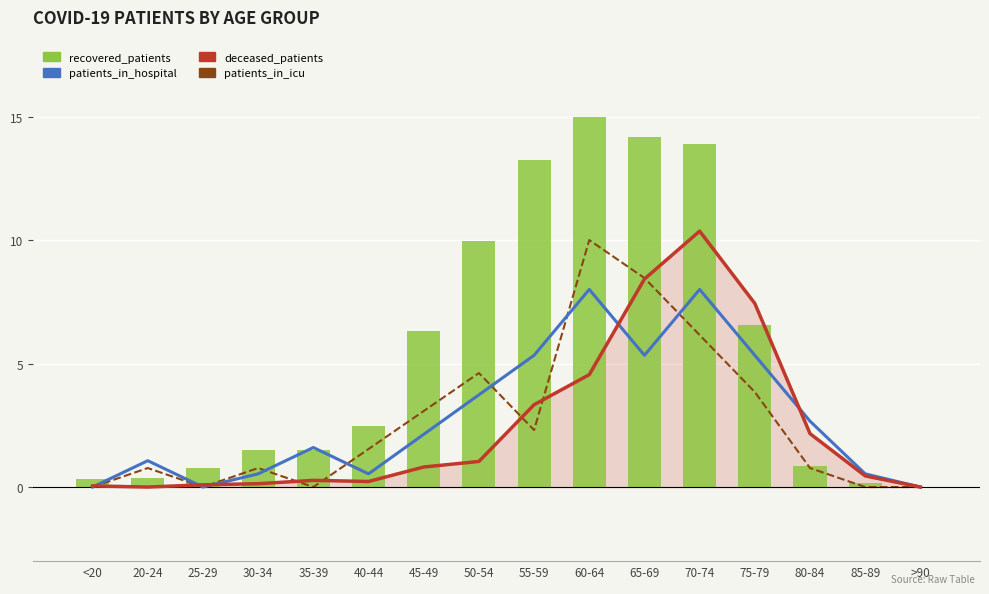

Which series has the largest total across all categories?

recovered_patients